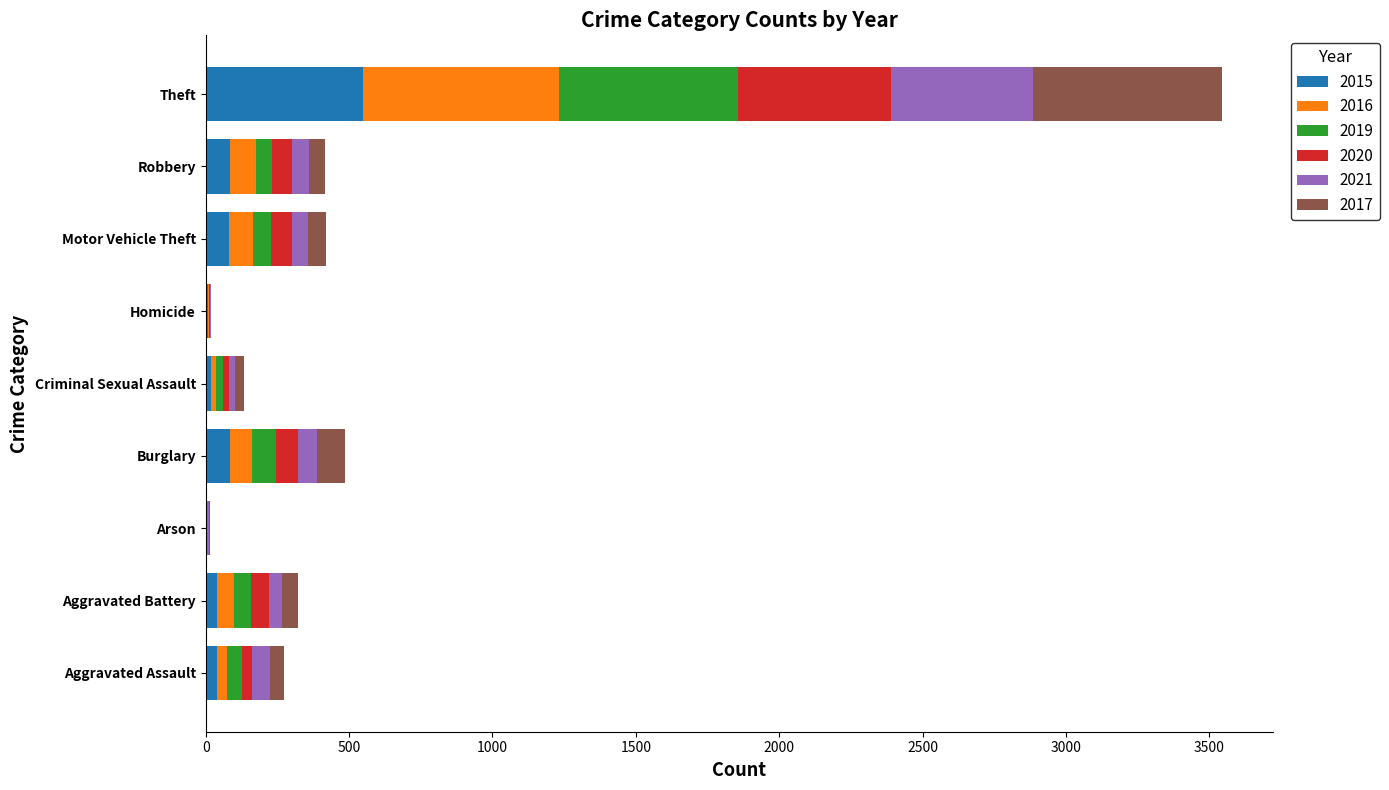

True or false: 2015 has a value of 0 at Arson.

True